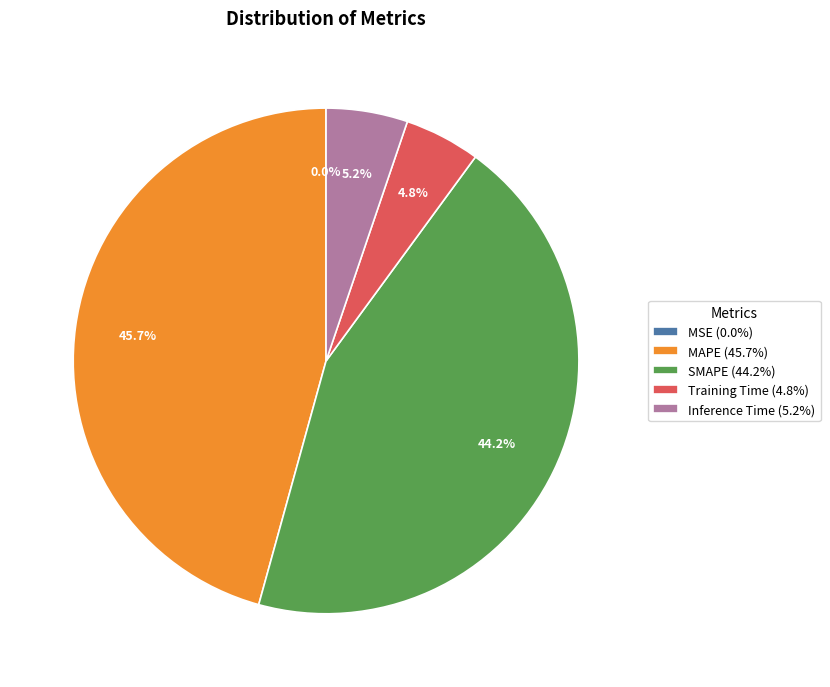

Which has a higher value, Inference Time or SMAPE?

SMAPE